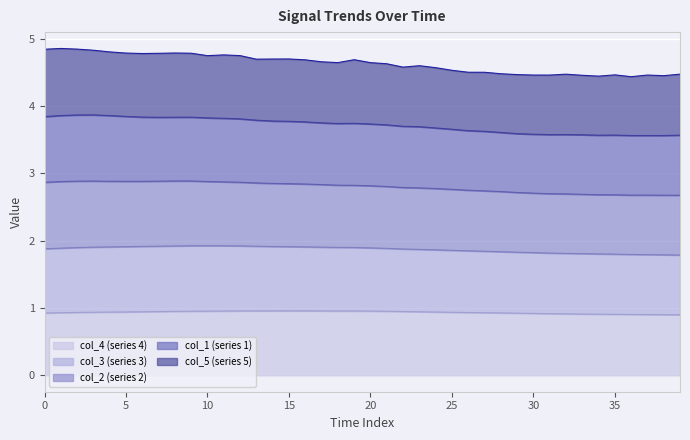

The value of col_4 (series 4) at 0 is 0.9. True or false?

True